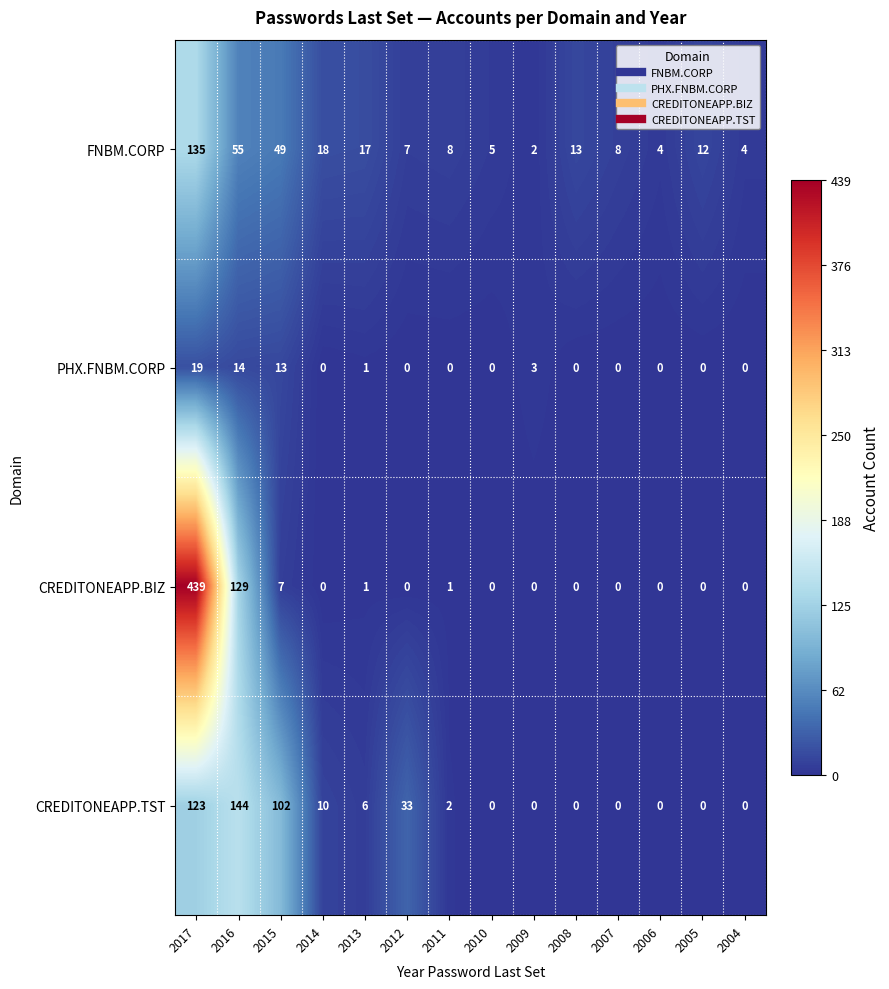

Between 2012 and 2007, which series saw the biggest shift?

CREDITONEAPP.TST